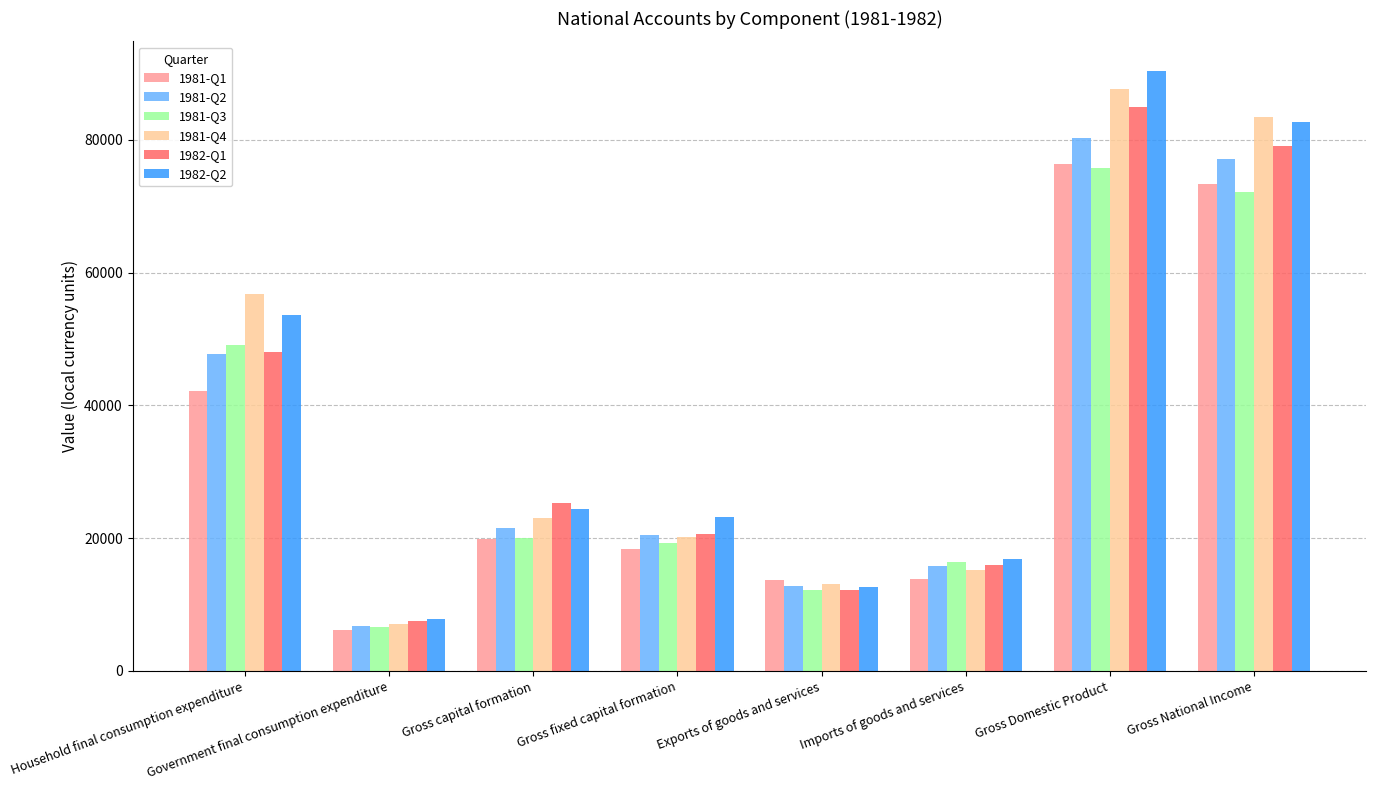

What is the difference between the second highest and minimum values in the 1981-Q3 series?

65521.1